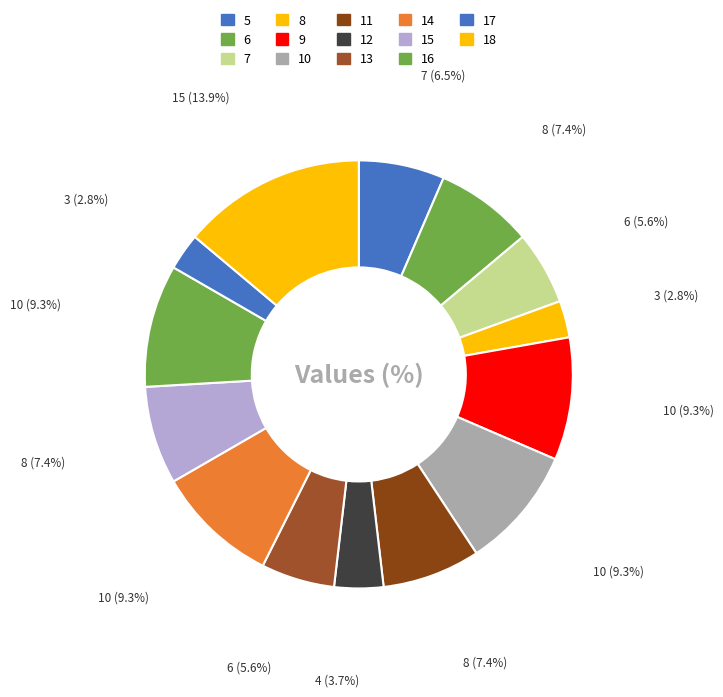

Is it true that 8 is 3% of the pie?

True